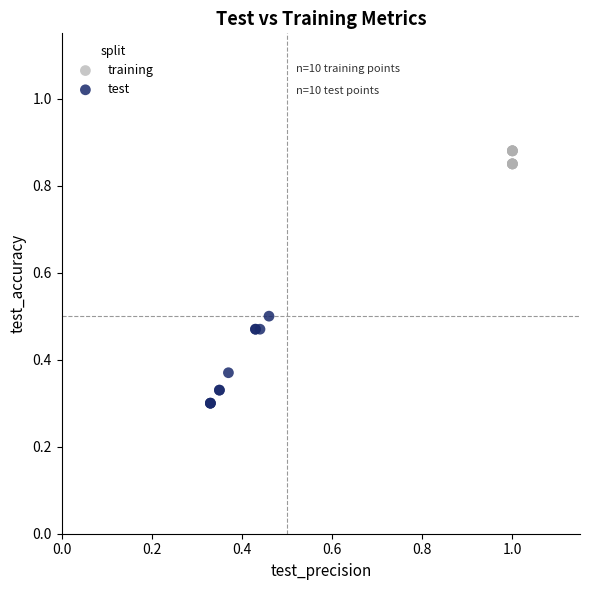

Which series reaches the maximum Y coordinate?

training